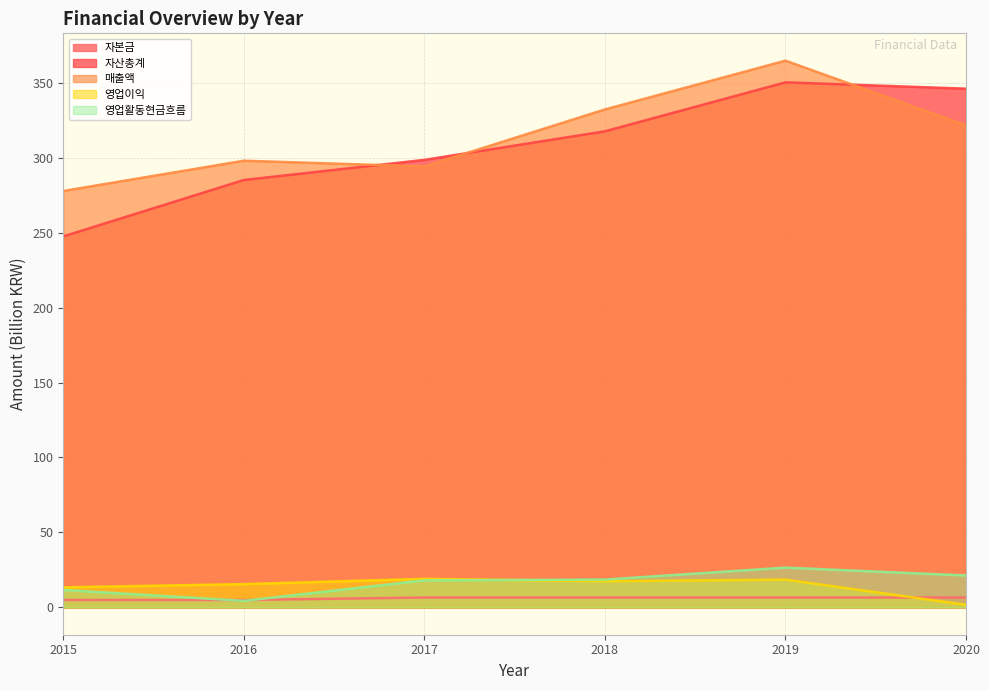

Rank the series at 2019 from lowest to highest value.

자본금, 영업이익, 영업활동현금흐름, 자산총계, 매출액